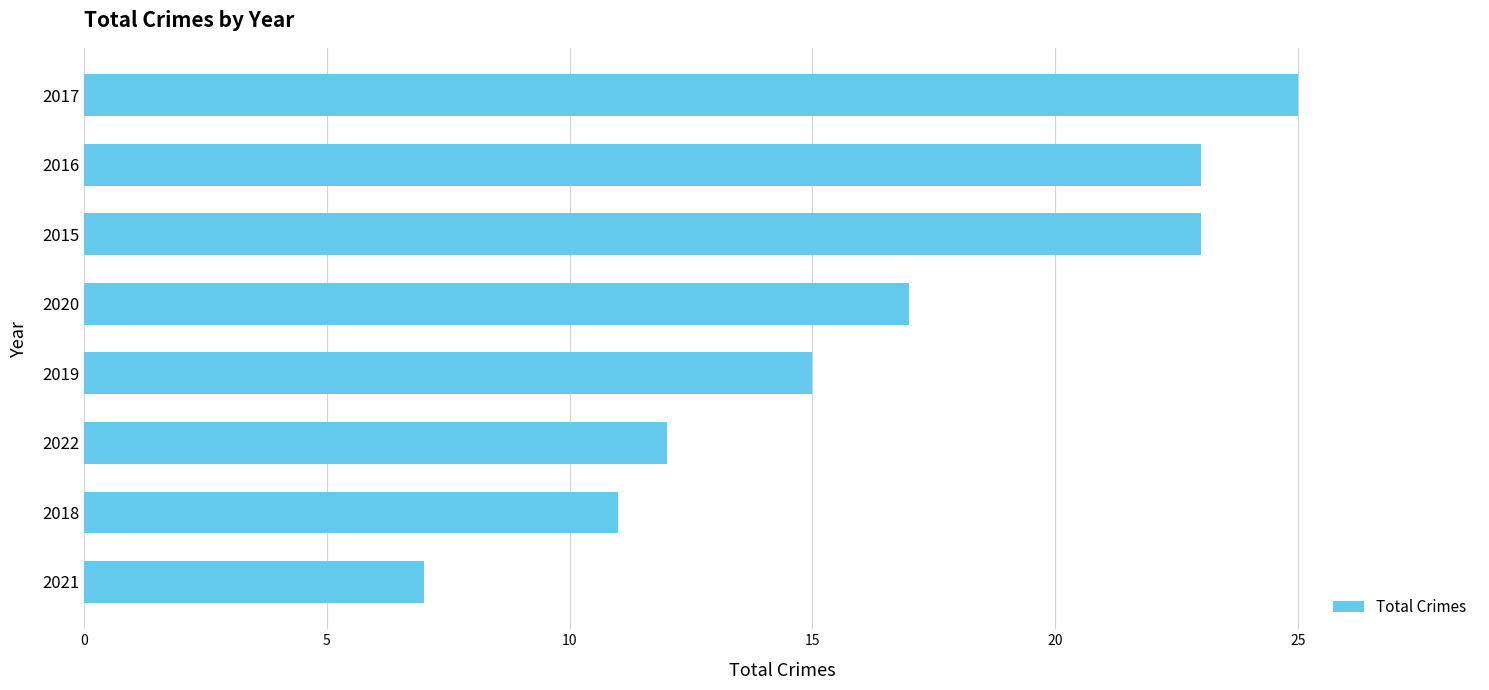

Read the value at 2021.

7